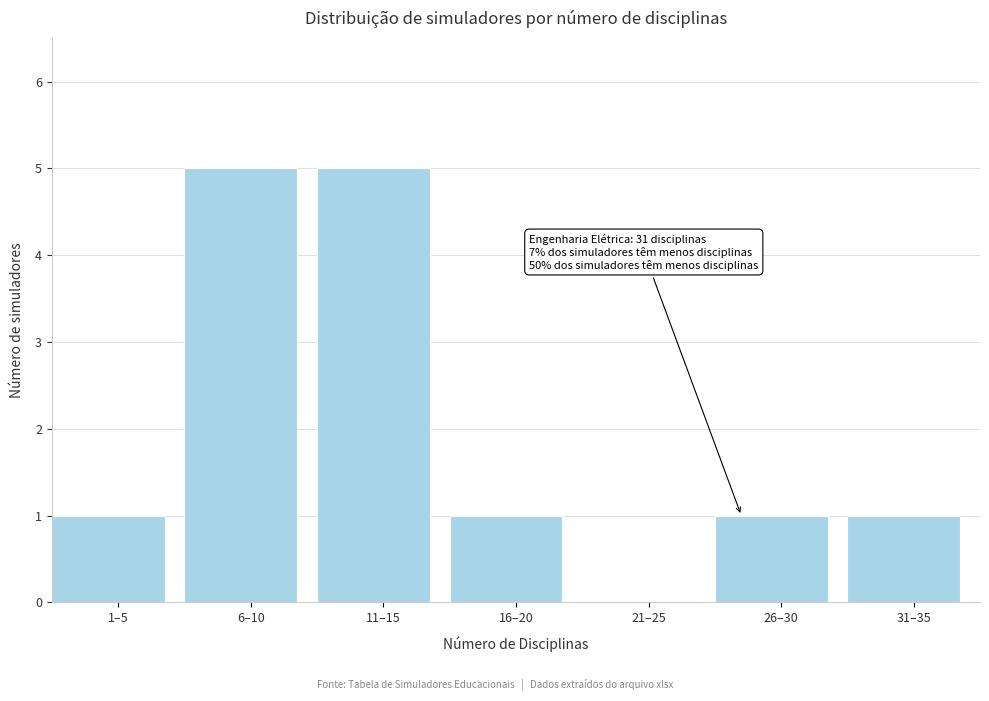

Reading left to right, what are all the values shown in this chart?

1–5=1	6–10=5	11–15=5	16–20=1	21–25=0	26–30=1	31–35=1